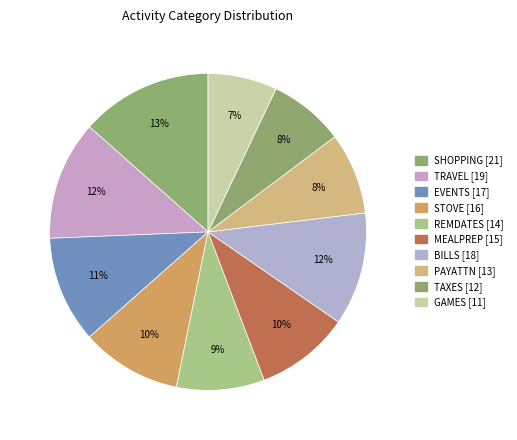

To the nearest percent, what percentage of the pie is PAYATTN?

8%